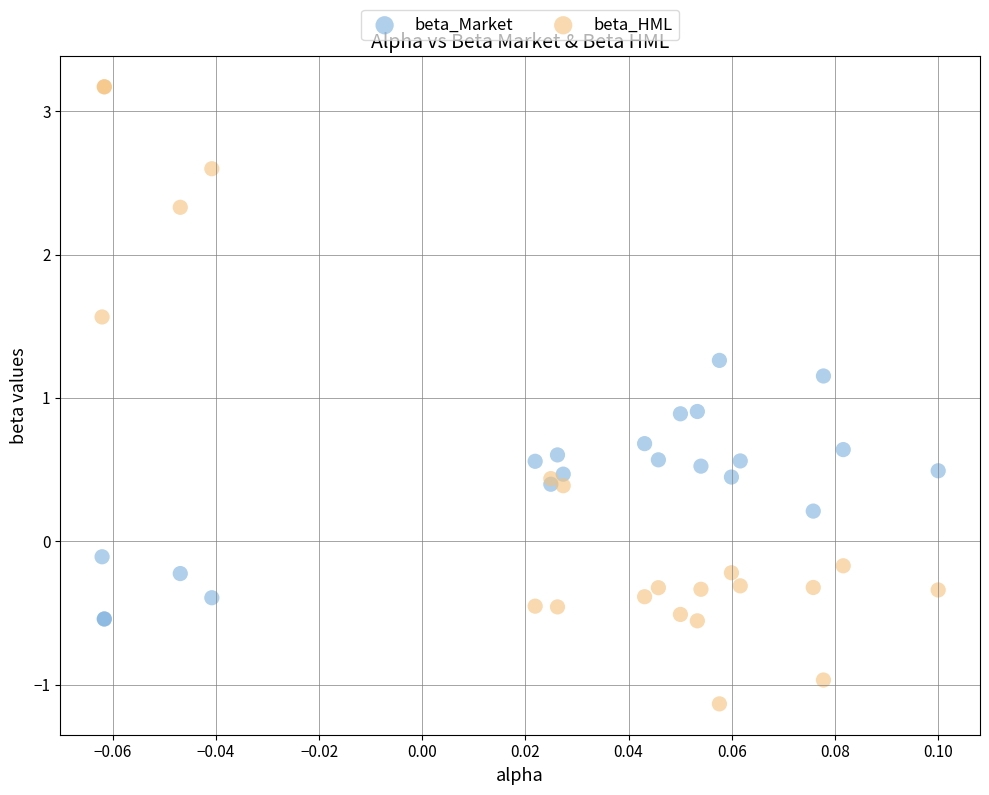

What are all the series names shown in the legend?

beta_Market, beta_HML